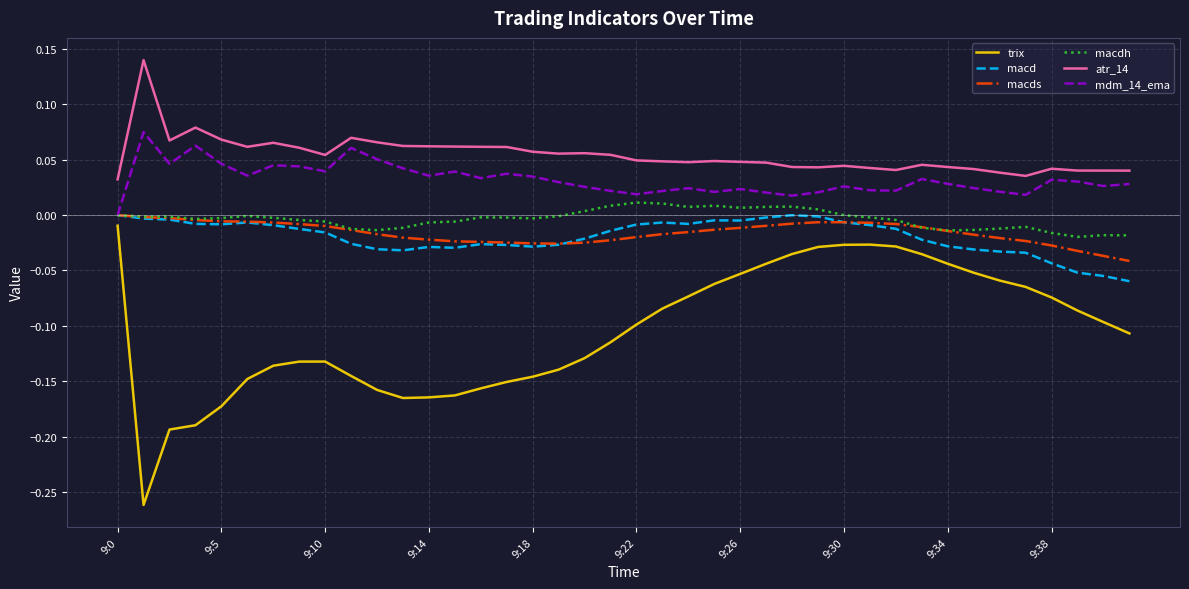

Which series has the largest total across all categories?

atr_14